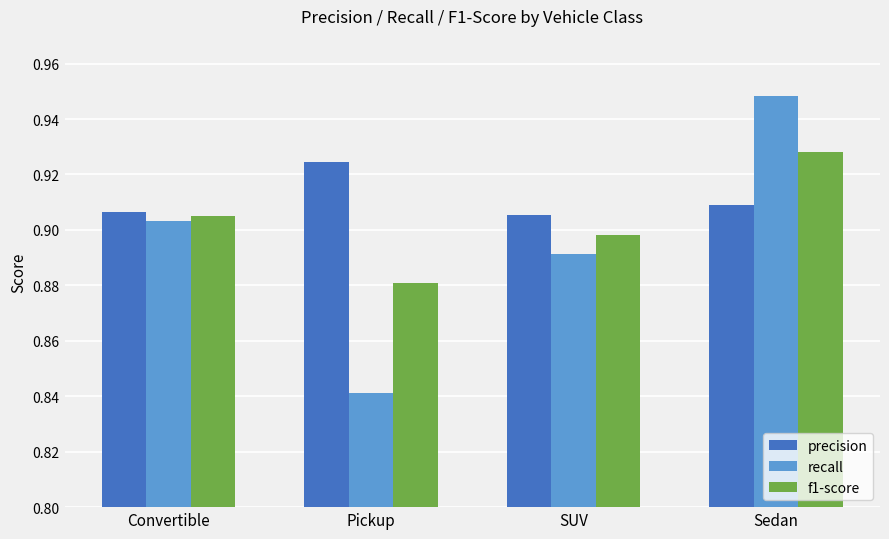

How many bars are there in each group?

3